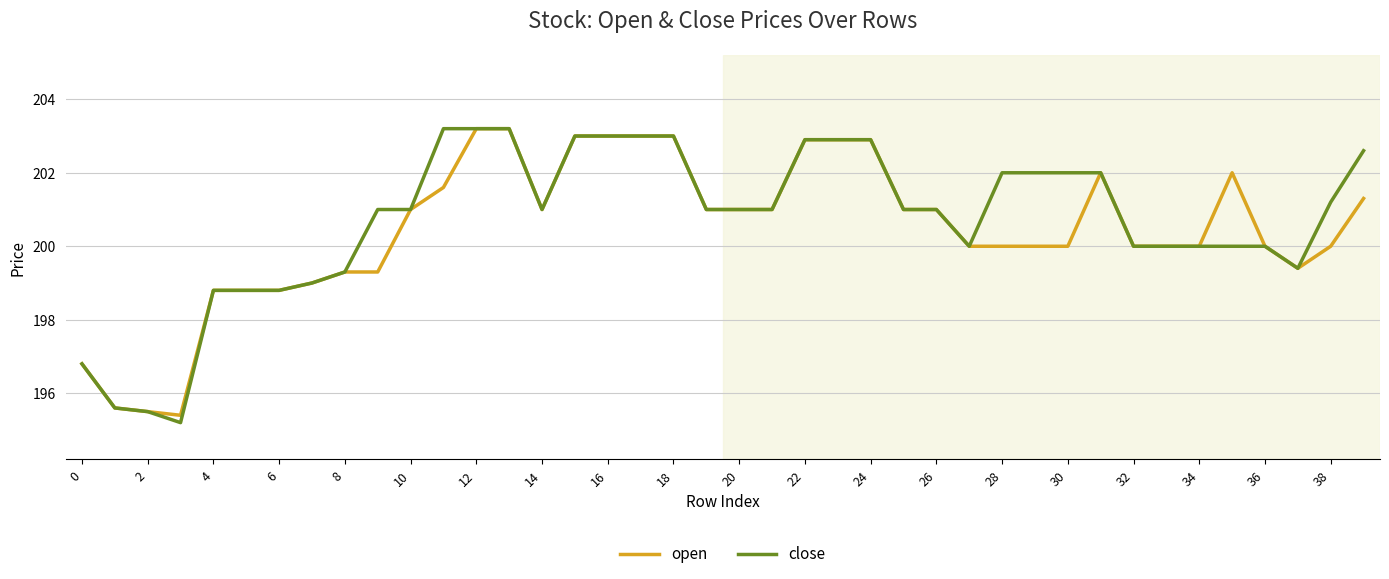

What is the maximum value shown in the chart?

203.2